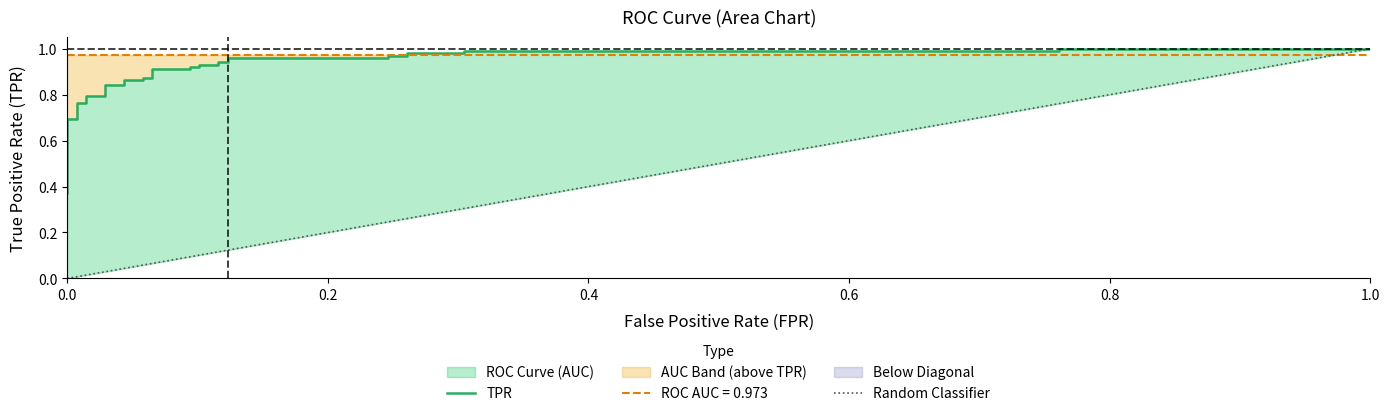

What is the sum of all Random Classifier values?

5.4